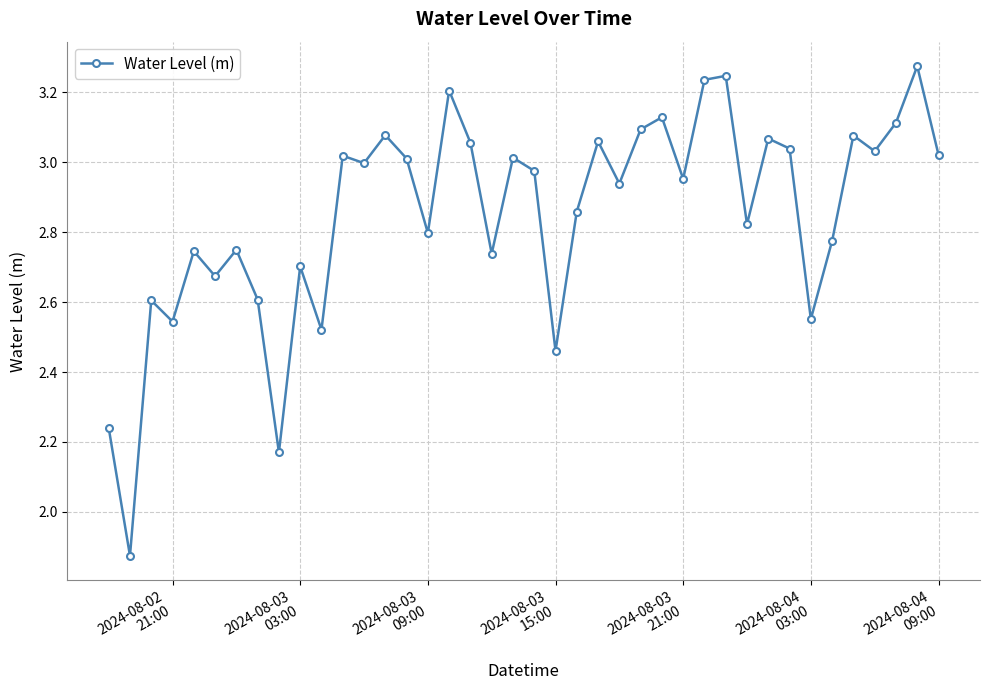

What is the sum of all values?

114.1